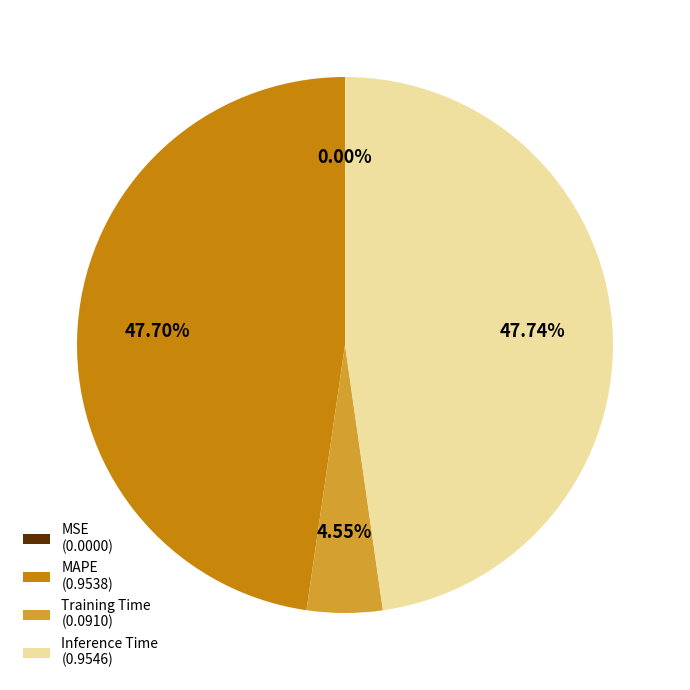

To the nearest percent, what percentage of the pie is MAPE?

48%